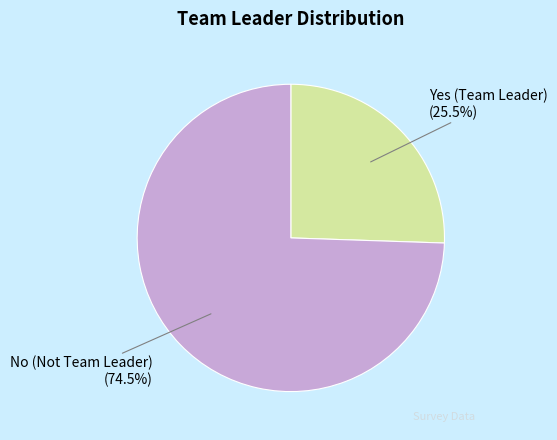

How many segments does this pie chart have?

2